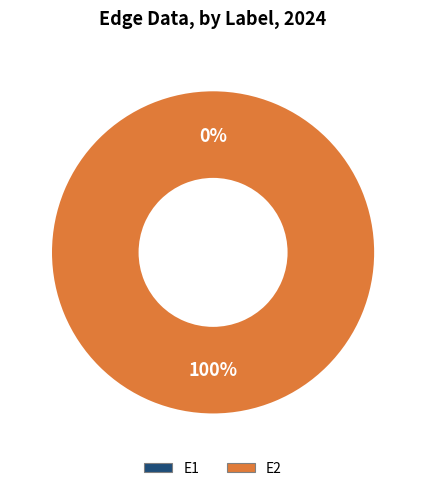

What is the total percentage of E2 and E1?

100.0%